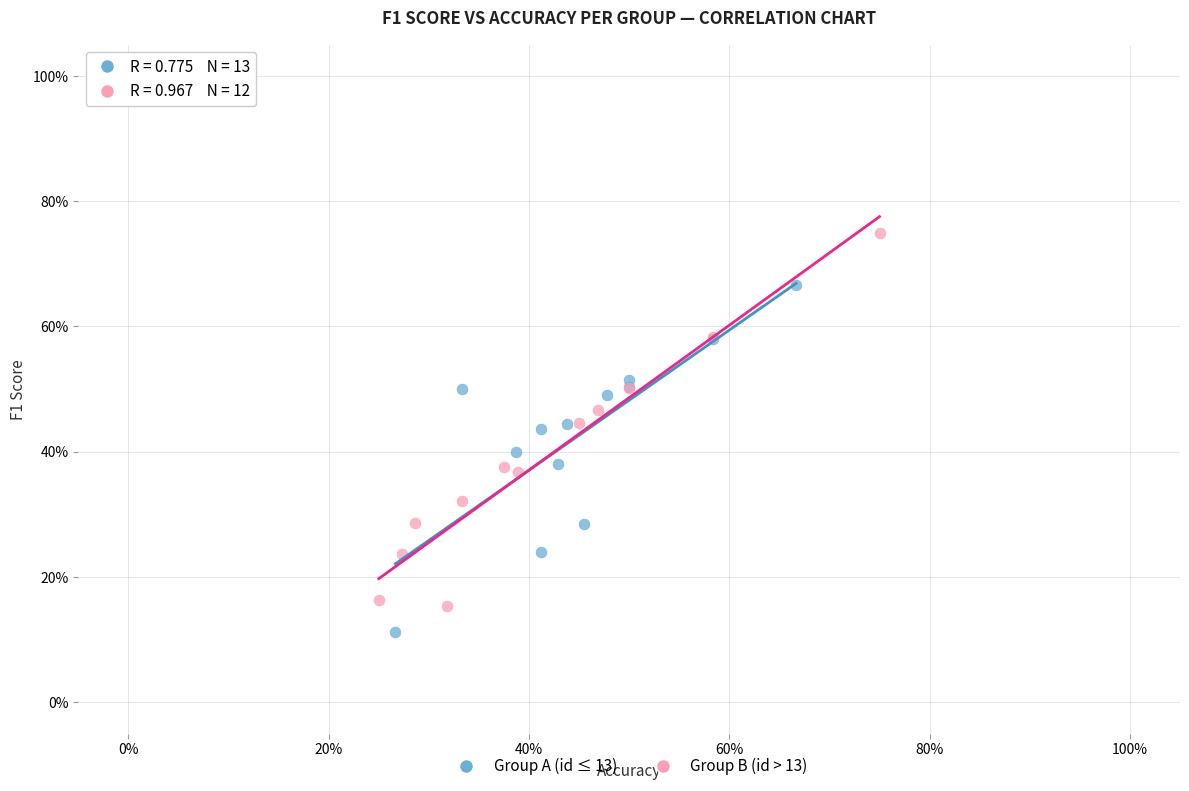

What are all the series names shown in the legend?

Group A (id ≤ 13), Group B (id > 13)